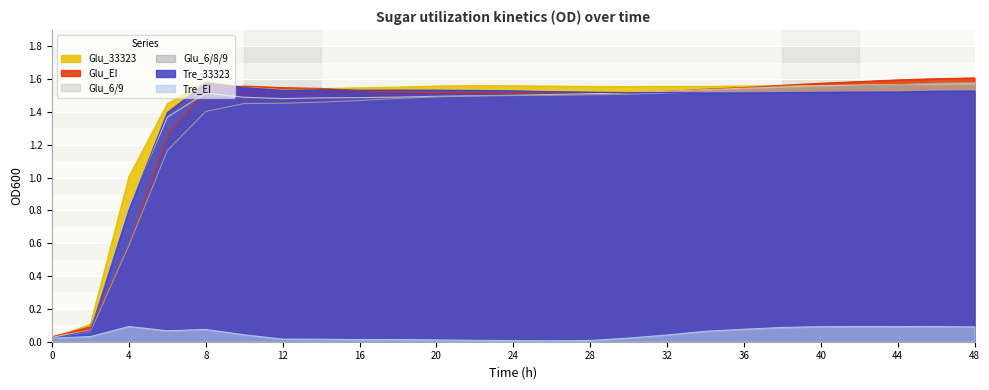

What is the greatest value displayed?

1.6